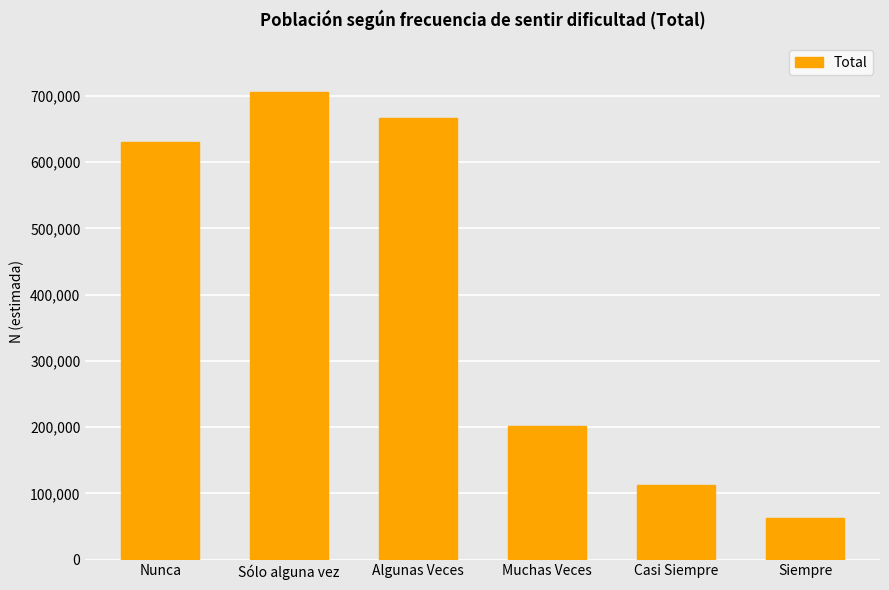

What is the average value?

396904